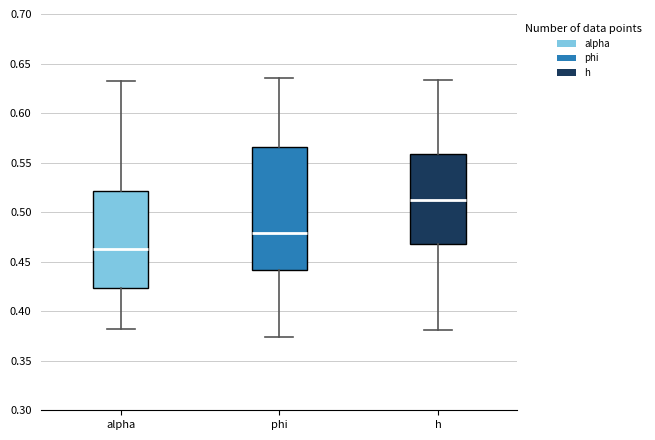

Reading left to right, read every box against the y-axis: the position of its median line, the range the box covers, and the ends of its whiskers. The values are not printed on the chart, so give them approximately, as read against the axis.

alpha: median 0.465, box 0.425 to 0.520, whiskers 0.380 to 0.630
phi: median 0.480, box 0.440 to 0.565, whiskers 0.375 to 0.635
h: median 0.510, box 0.470 to 0.560, whiskers 0.380 to 0.635